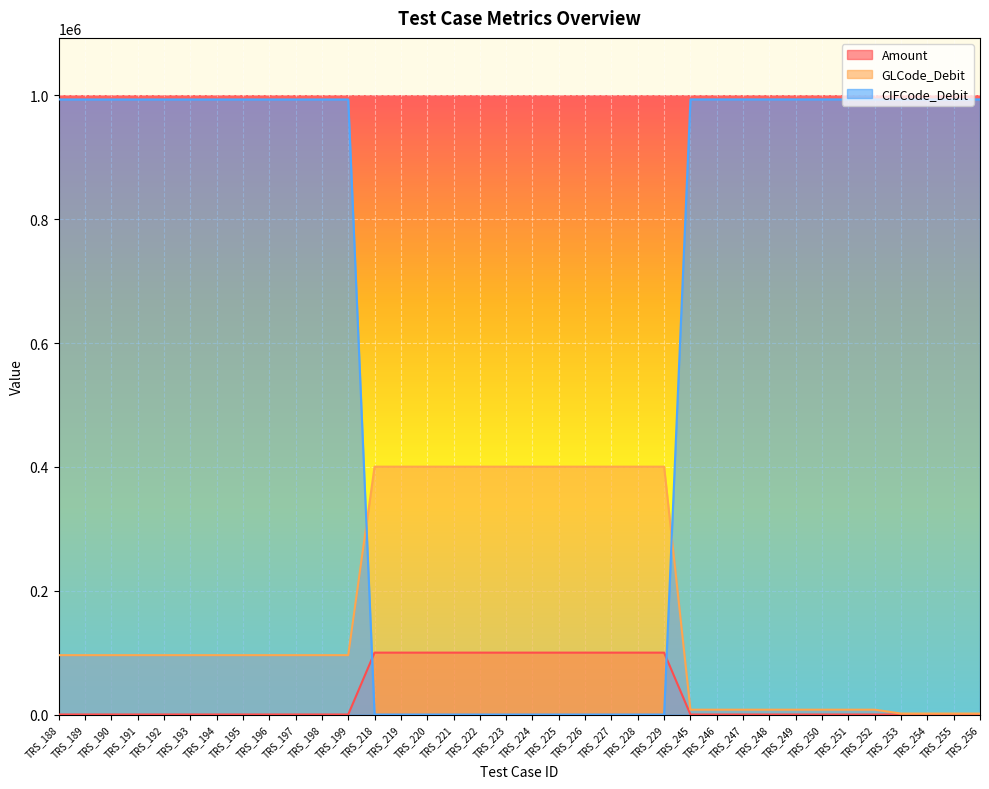

At which category does the chart reach its minimum across all series?

TRS_218